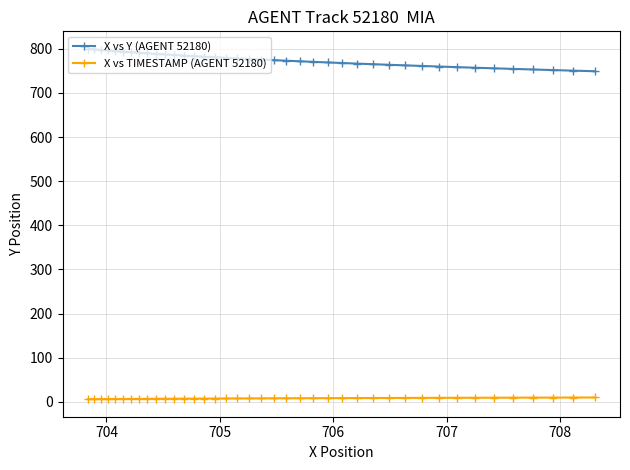

Rank the series by their average value, from highest to lowest.

X vs Y (AGENT 52180), X vs TIMESTAMP (AGENT 52180)